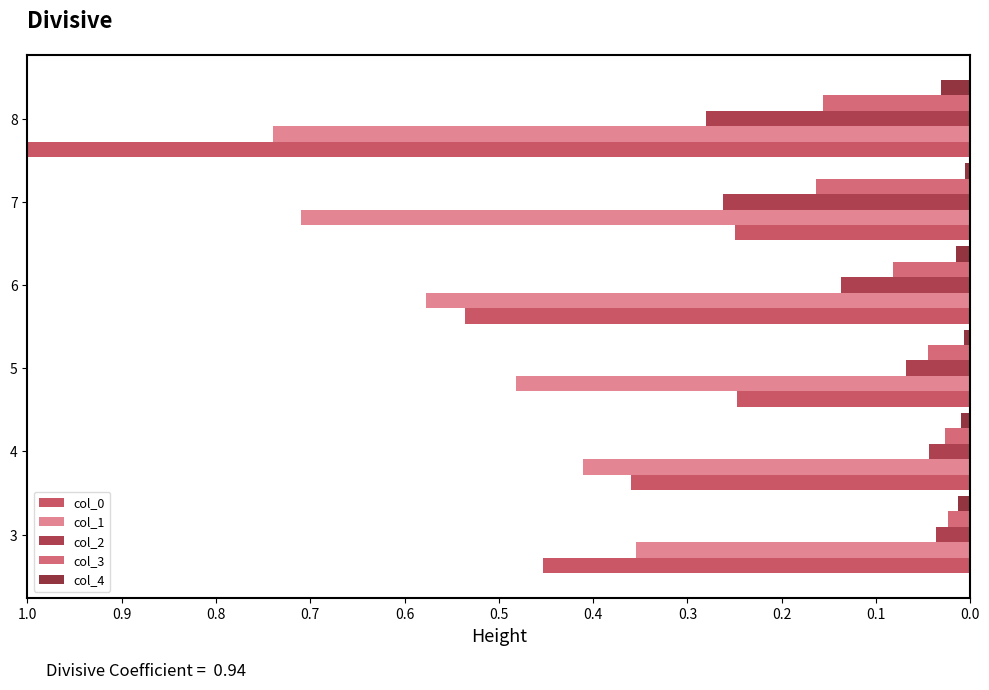

How many series are shown in this chart?

5